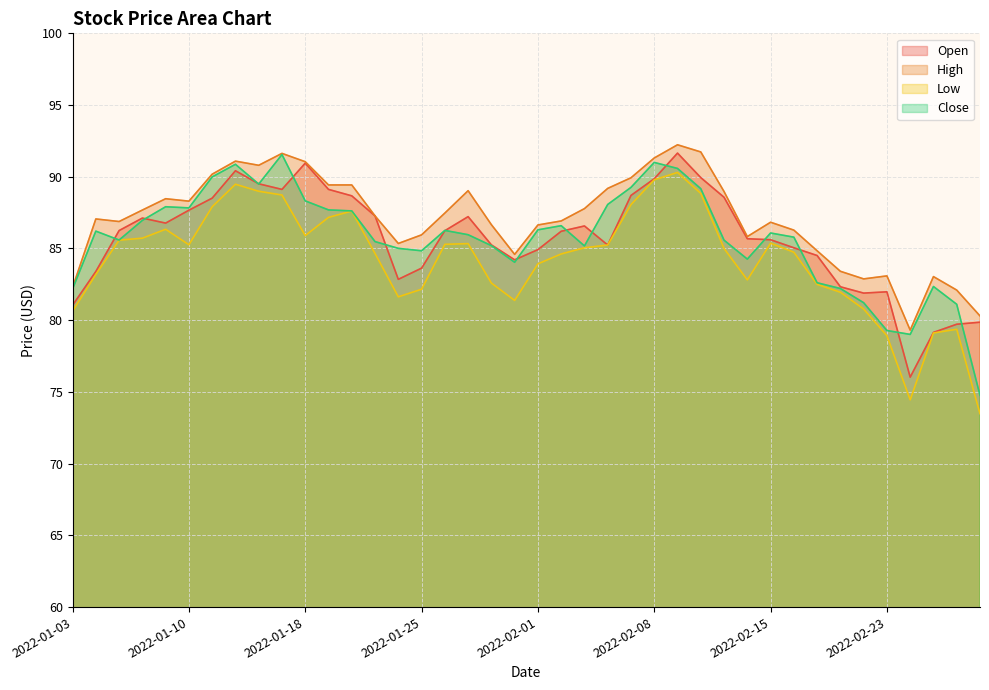

Is the value of High at 2022-01-07 greater than the value of Close at 2022-02-03?

Yes